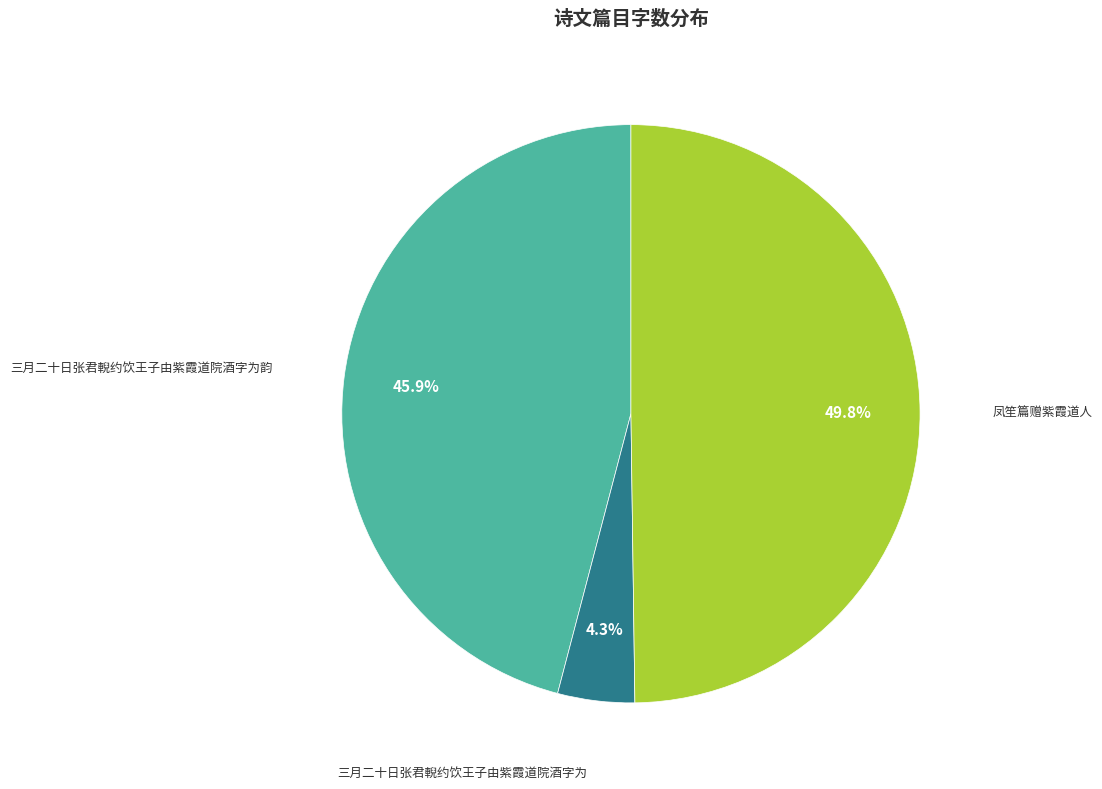

What percentage is the 三月二十日张君輗约饮王子由紫霞道院酒字为韵 slice, to the nearest percent?

46%